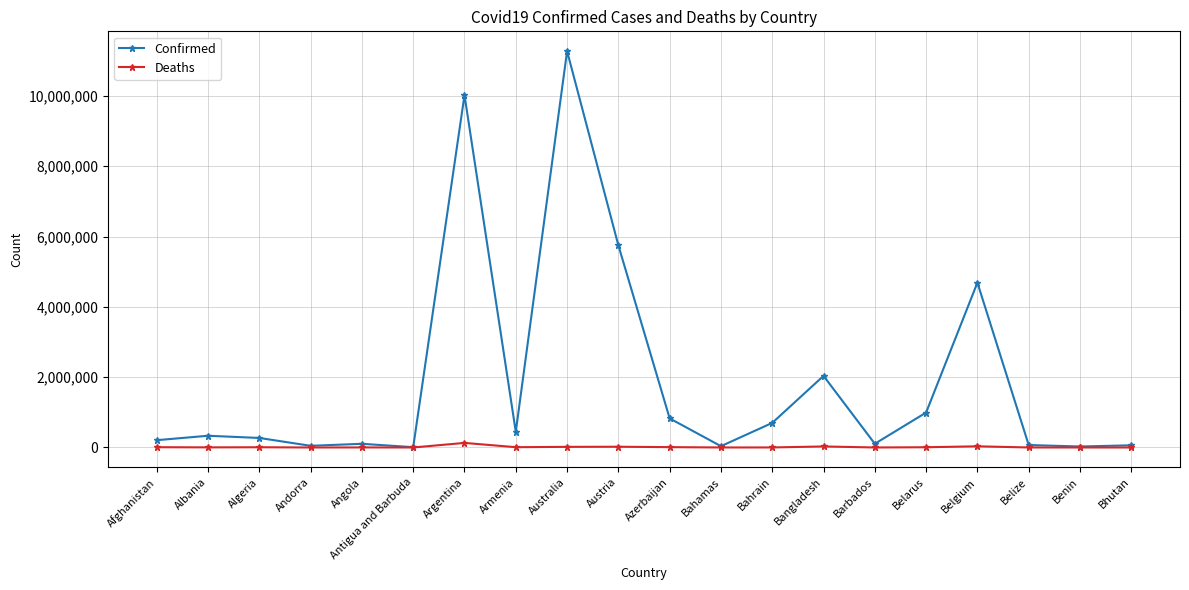

True or false: Deaths has more than 1 interior local peaks.

True